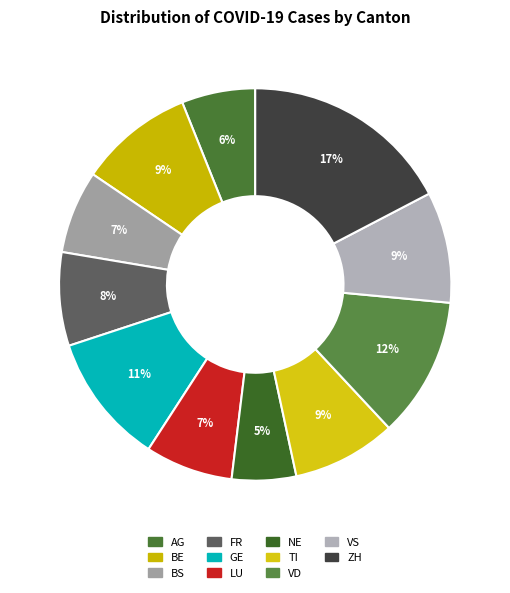

What is the total percentage of ZH and FR?

25.0%